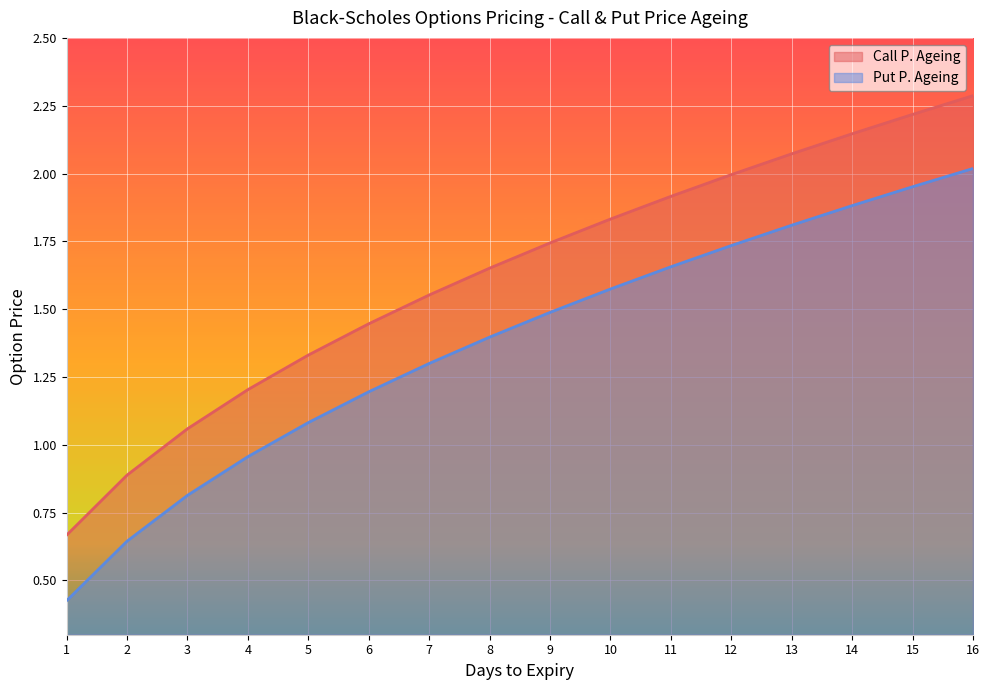

How many distinct data groups are displayed?

2